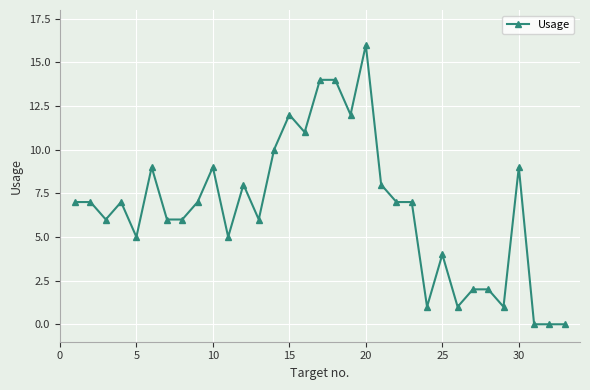

True or false: the data has more than 1 interior local peaks.

True